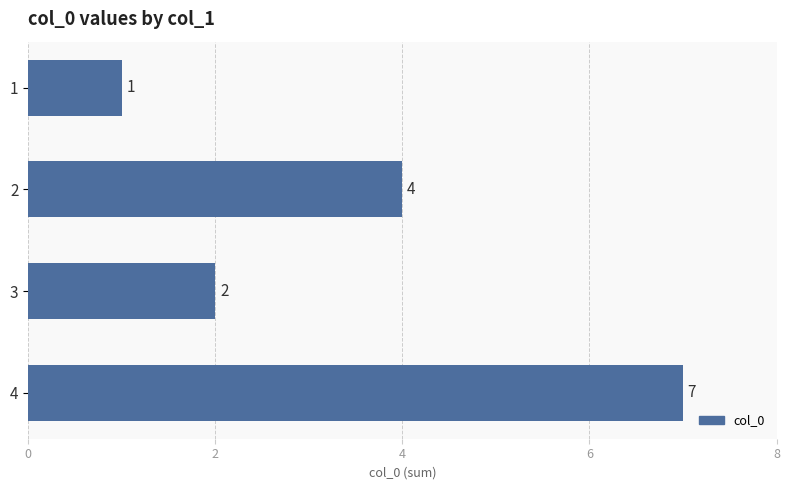

How many categories are shown in the chart?

4